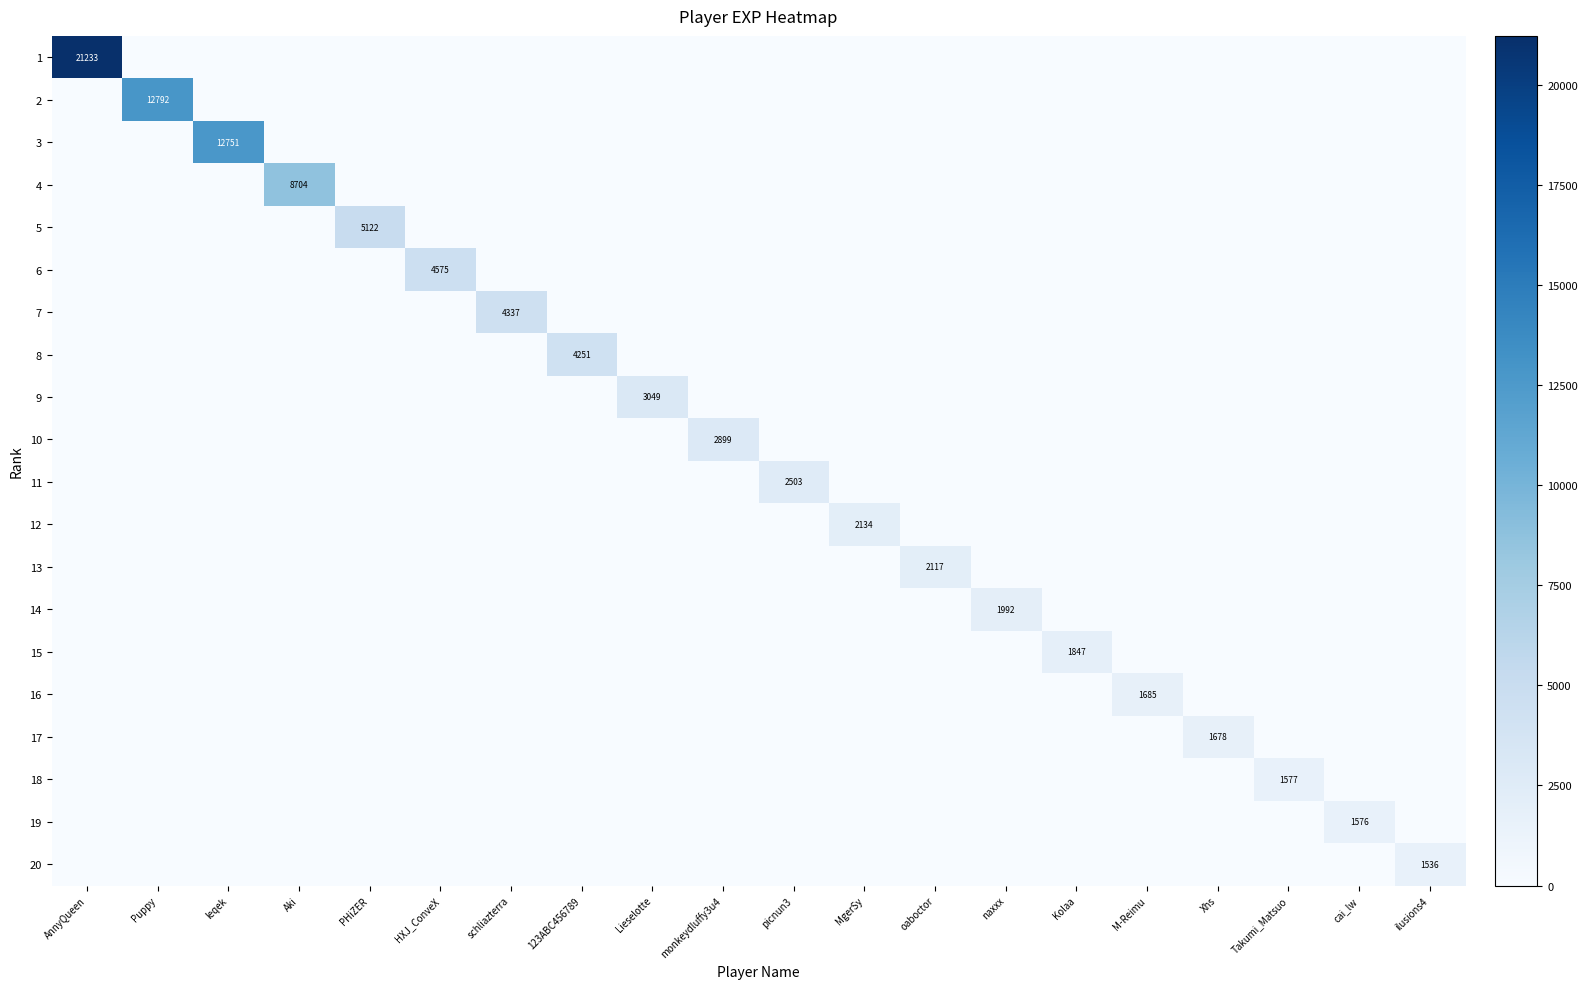

What is the total value across all series at leqek?

12751